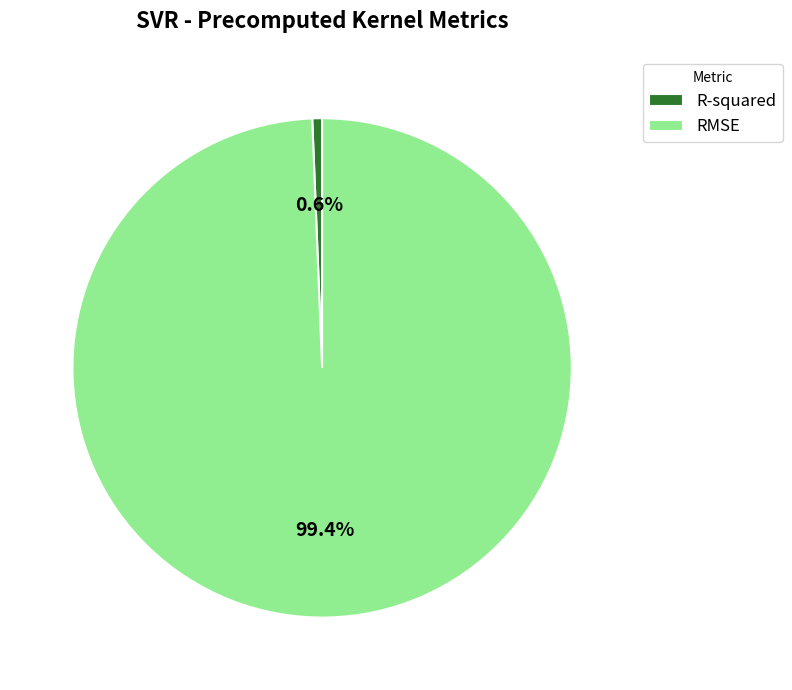

Which has a higher value, RMSE or R-squared?

RMSE